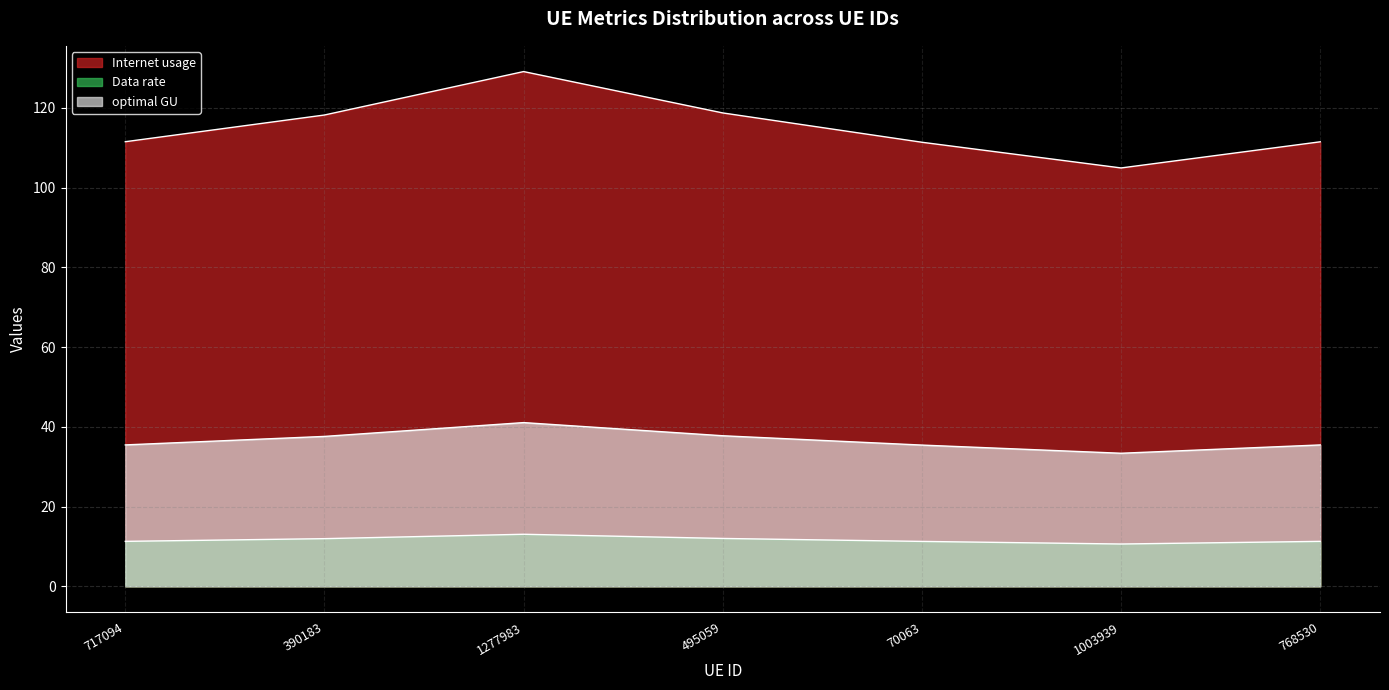

True or false: optimal GU and Data rate intersect in this chart.

False